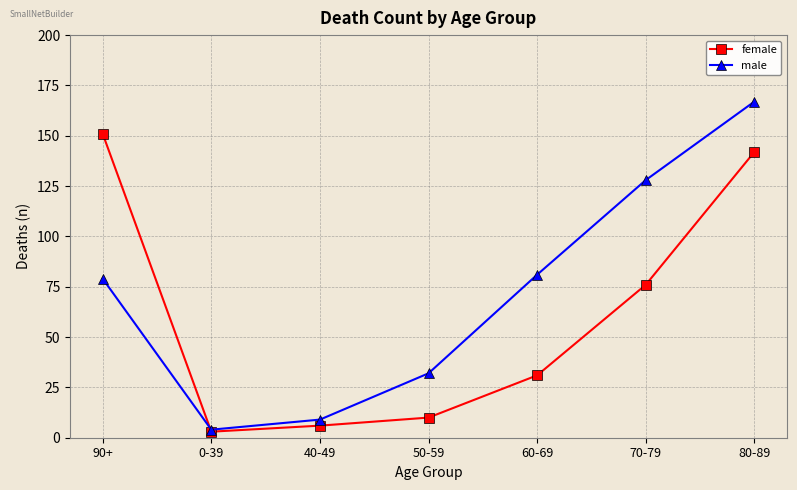

Rank the categories by male value from lowest to highest.

0-39, 40-49, 50-59, 90+, 60-69, 70-79, 80-89